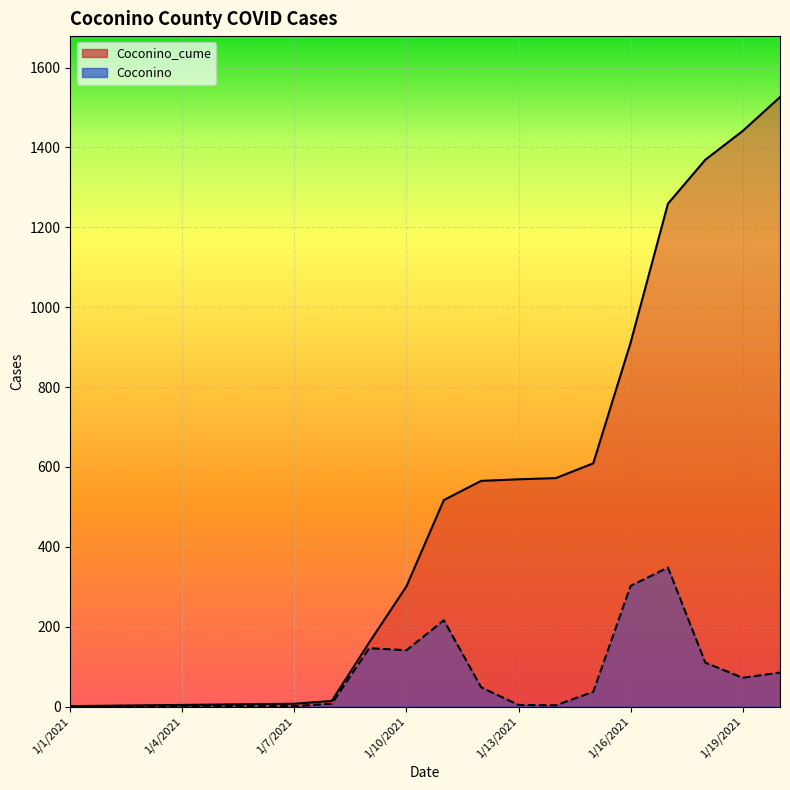

The Coconino_cume series shows 1259 at 1/17/2021. True or false?

True